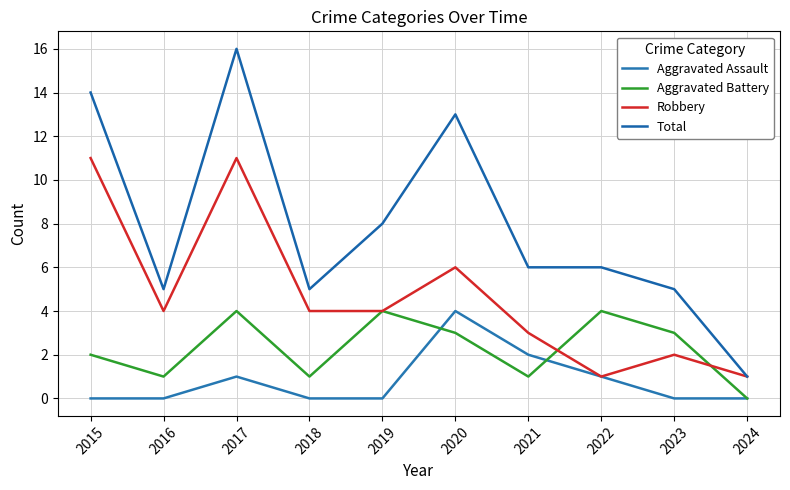

Does the chart display data point markers on the line(s)?

No